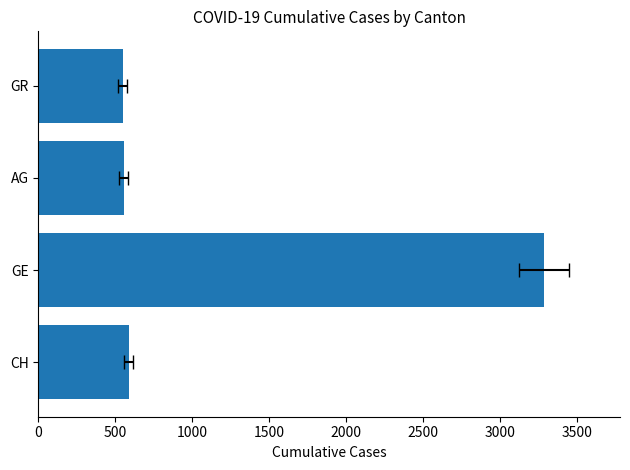

Count the number of categories in the chart.

4